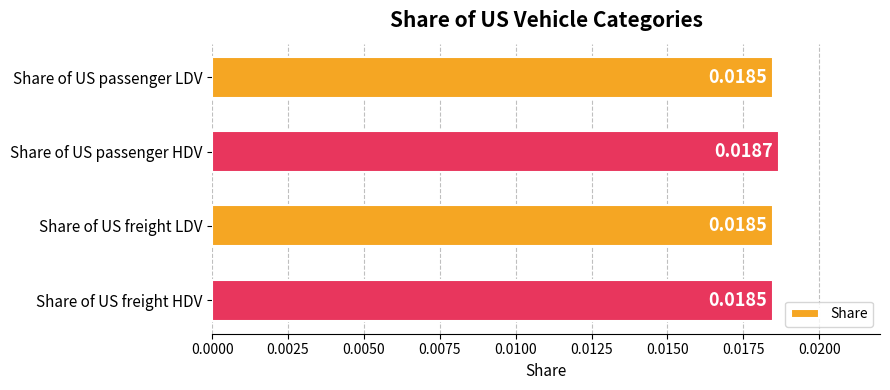

What is the sum of all values?

0.1